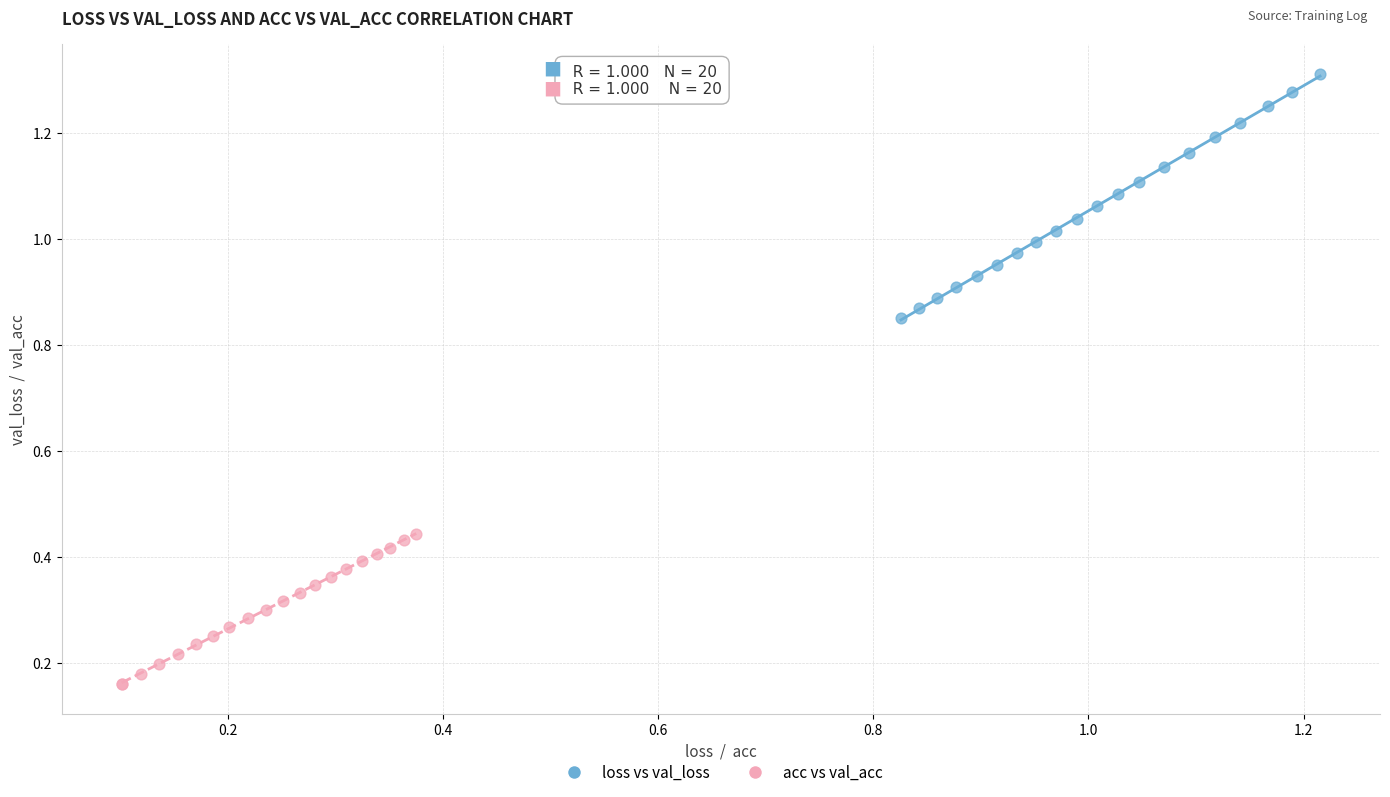

Which series has the largest Y range (max minus min)?

loss vs val_loss